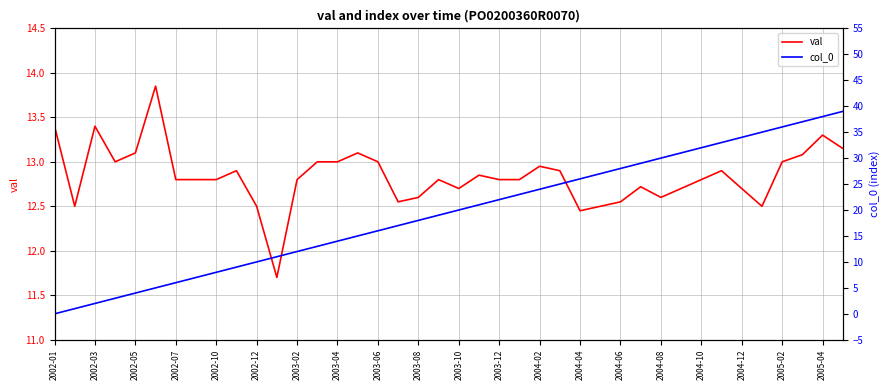

Does the chart display data point markers on the line(s)?

No